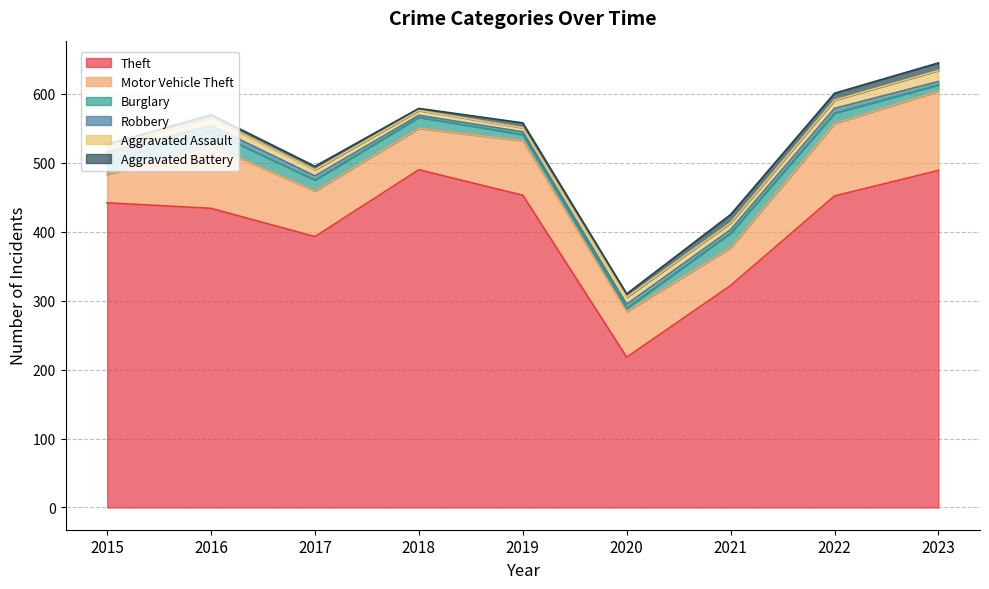

At which category does the chart reach its minimum across all series?

2018